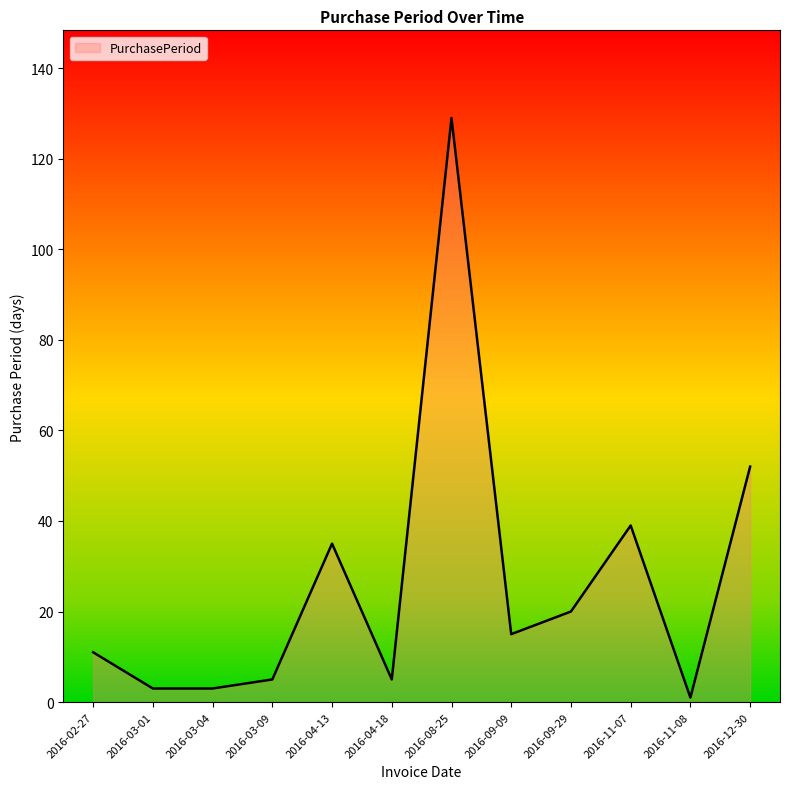

The chart shows a value of 24 at 2016-11-07. True or false?

False